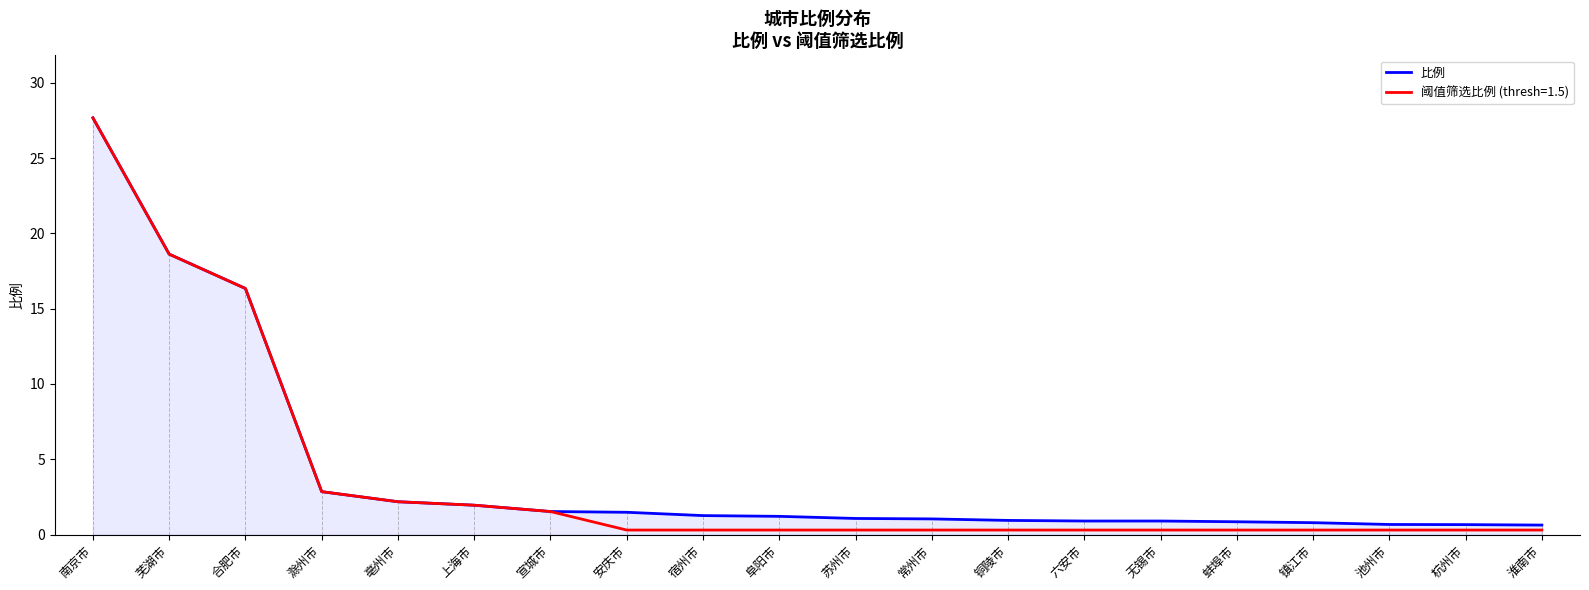

What is the minimum value shown in the chart?

0.3